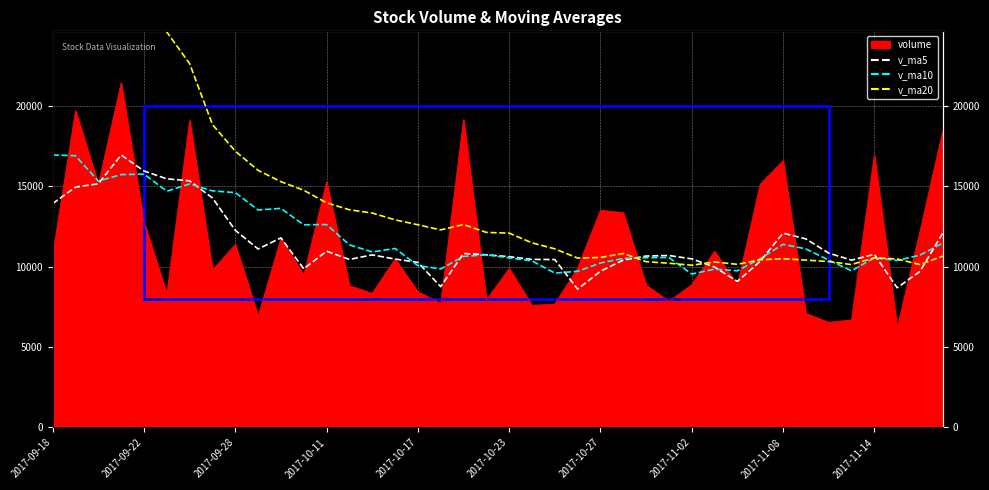

True or false: v_ma5 and v_ma10 intersect in this chart.

True